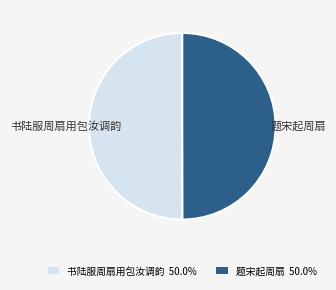

Combined, do 书陆服周扇用包汝调韵 50.0% and 题宋起周扇 50.0% account for over 50%?

Yes